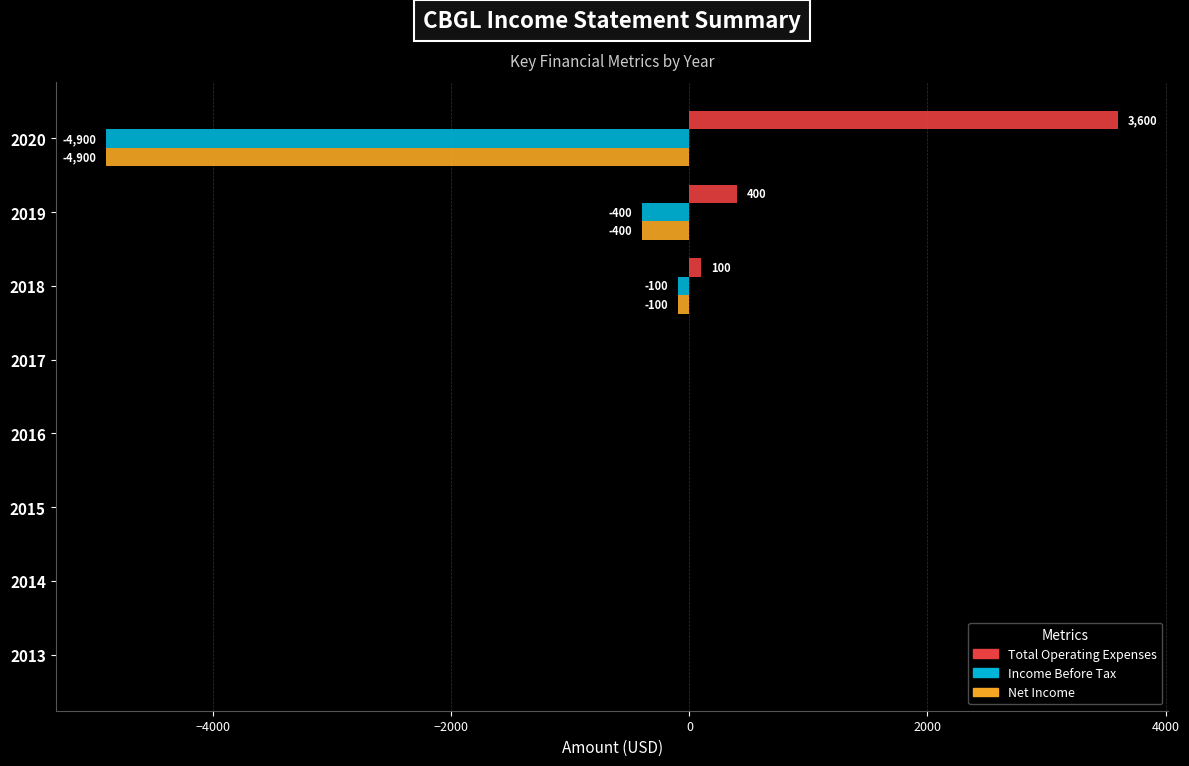

What is the highest value of the Total Operating Expenses series?

3600